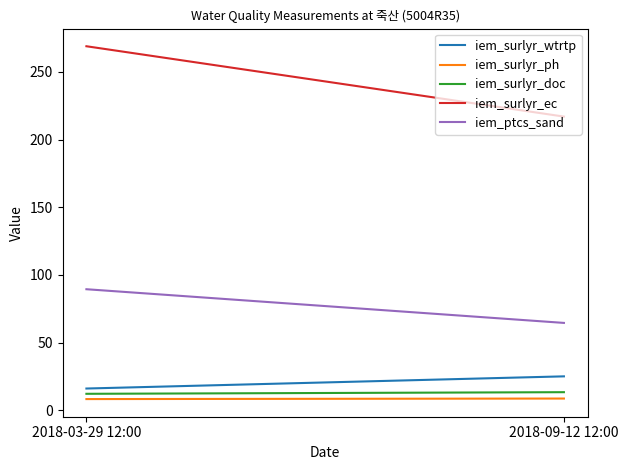

What is the sum of all iem_ptcs_sand values?

153.9